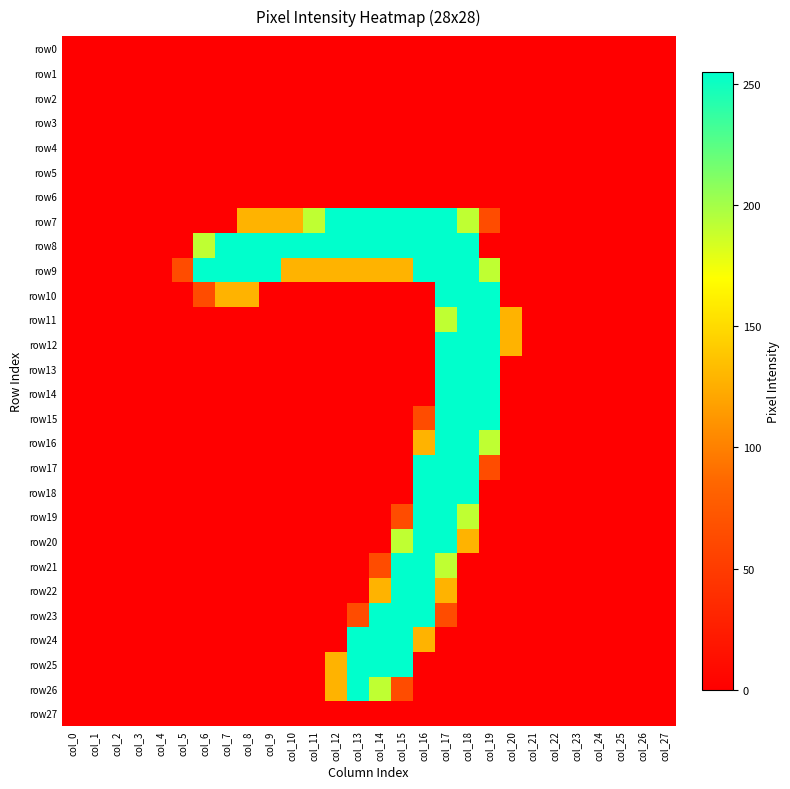

What is the spread (max minus min) of values at col_16?

255